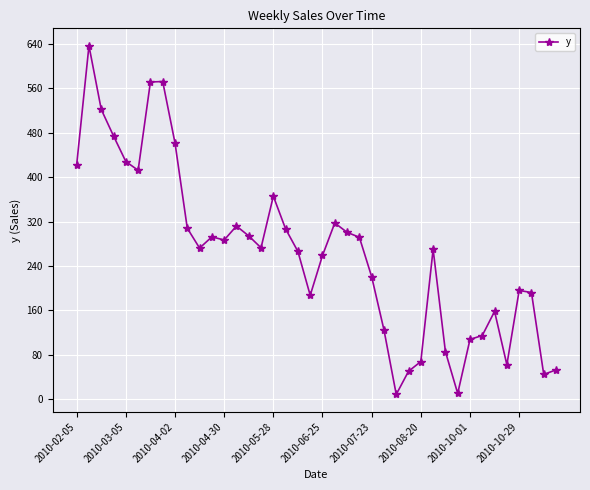

What is the maximum value shown in the chart?

637.1